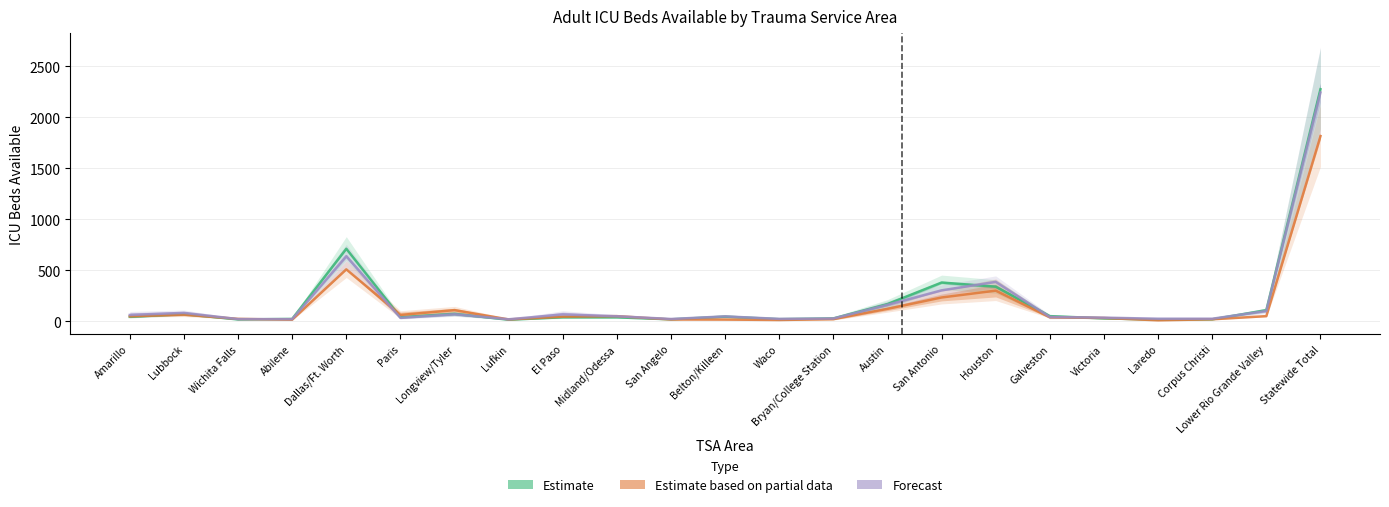

What is the minimum value shown in the chart?

8.5